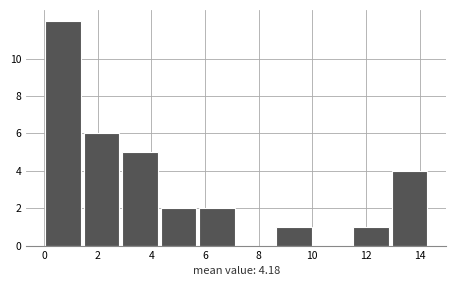

Reading left to right, transcribe this chart: for each bar, give the range it covers on the x-axis and its height. Neither the bar edges nor the heights are printed on the chart, so give them approximately, as read against the axes.

0.0 to 1.4: 12
1.4 to 2.8: 6
2.8 to 4.2: 5
4.2 to 5.8: 2
5.8 to 7.2: 2
7.2 to 8.6: 0
8.6 to 10.0: 1
10.0 to 11.4: 0
11.4 to 12.8: 1
12.8 to 14.4: 4